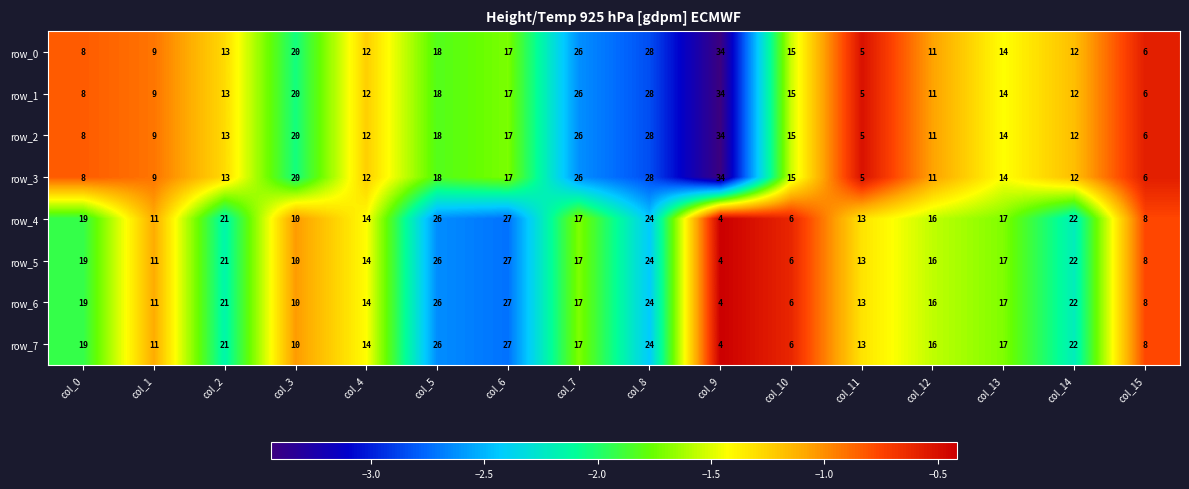

Read the row_5 value at col_3.

10